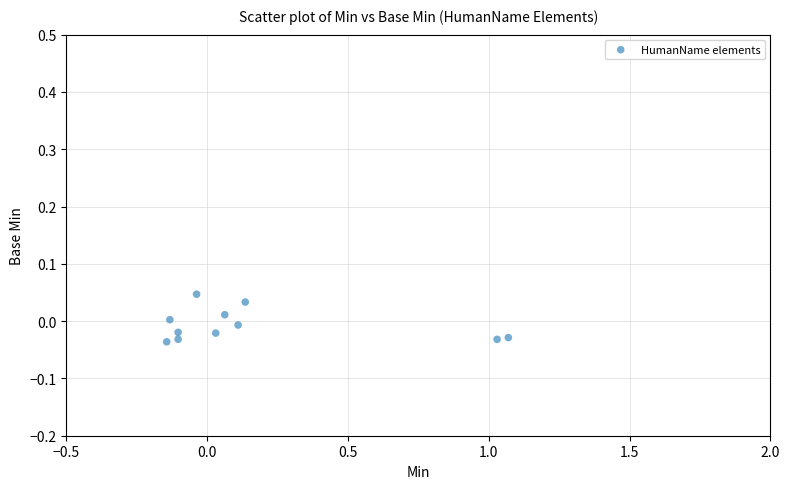

What is the range of X values (max minus min)?

1.2